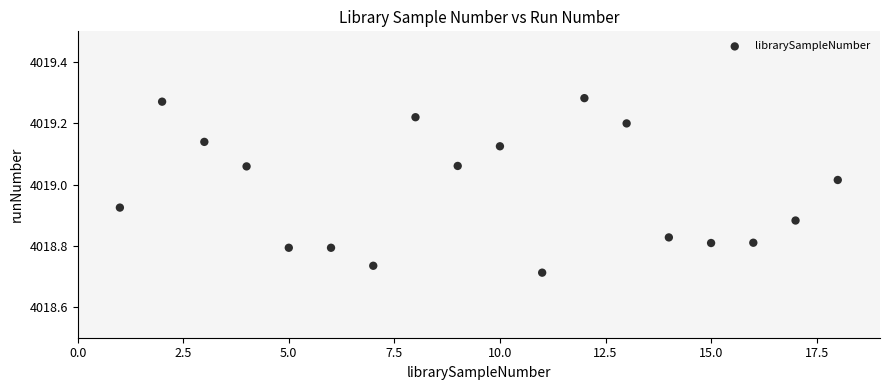

What is the range of X values (max minus min)?

17.0